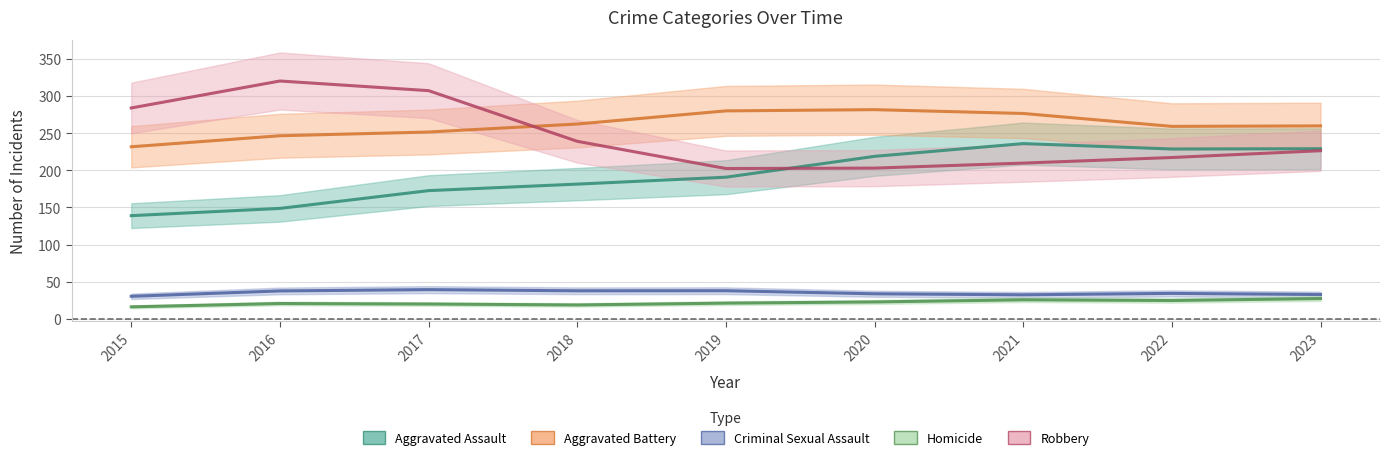

Rank the series by their maximum value, from lowest to highest.

Homicide, Criminal Sexual Assault, Aggravated Assault, Aggravated Battery, Robbery